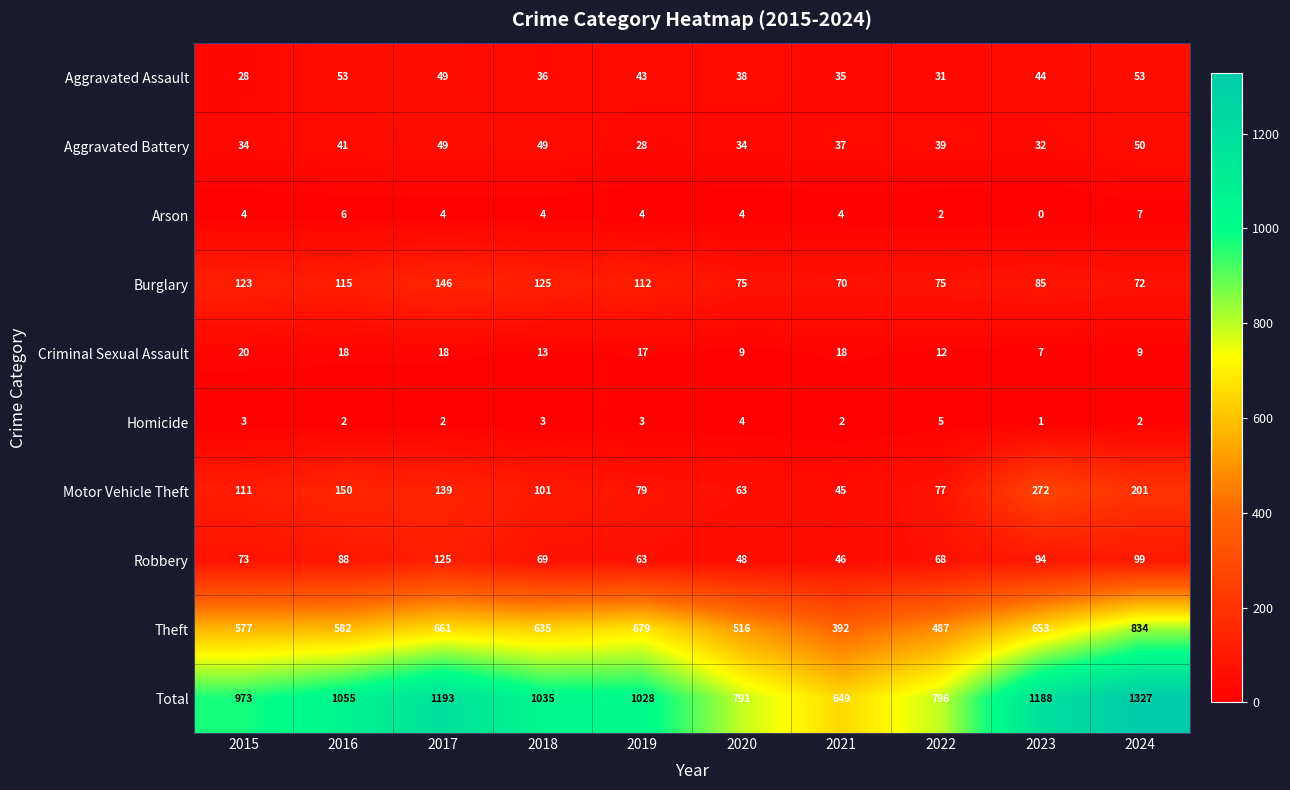

Which series has the widest spread of values?

Total